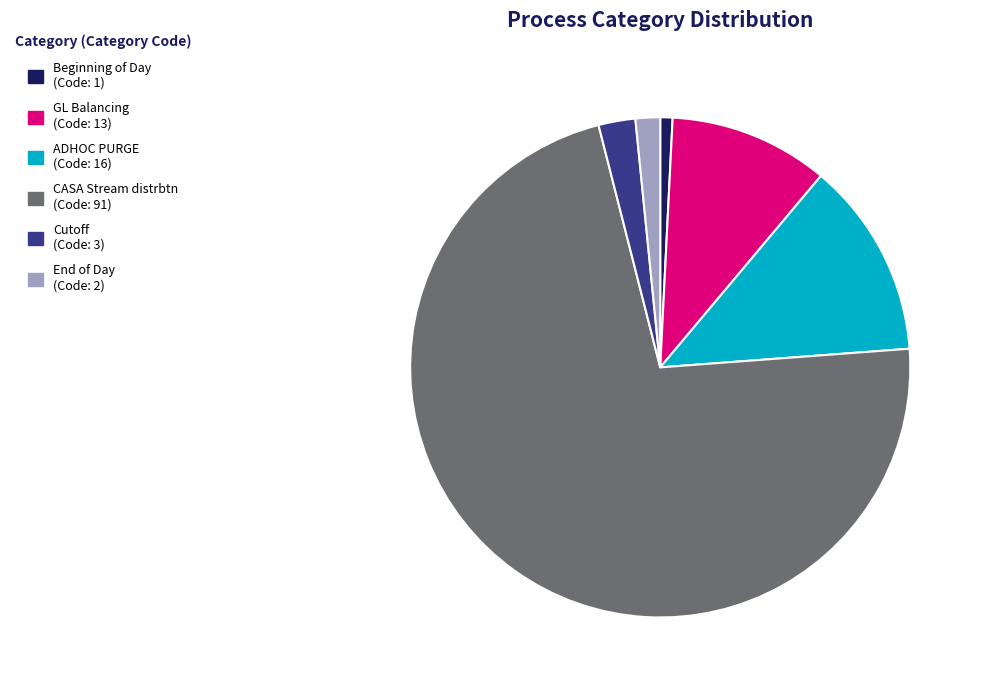

Which slice represents more than half of the pie?

CASA Stream distrbtn